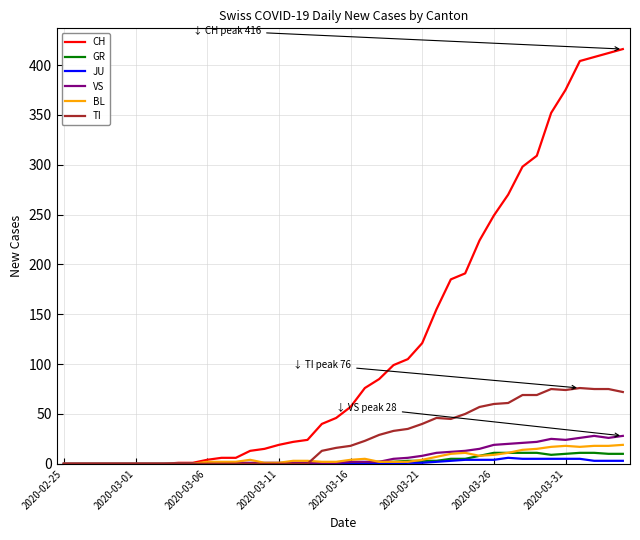

Which series has the largest range (max minus min)?

CH